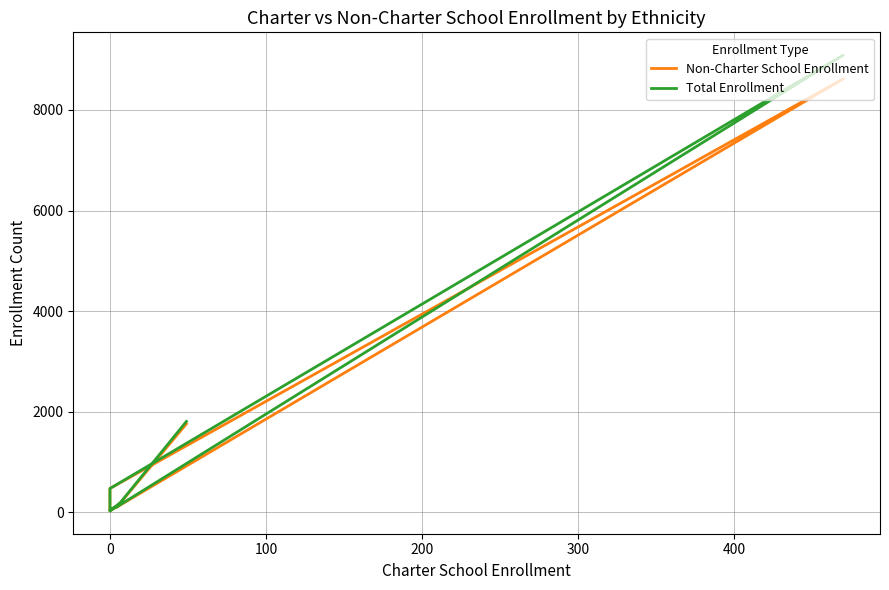

At which label does Non-Charter School Enrollment first exceed 125?

100